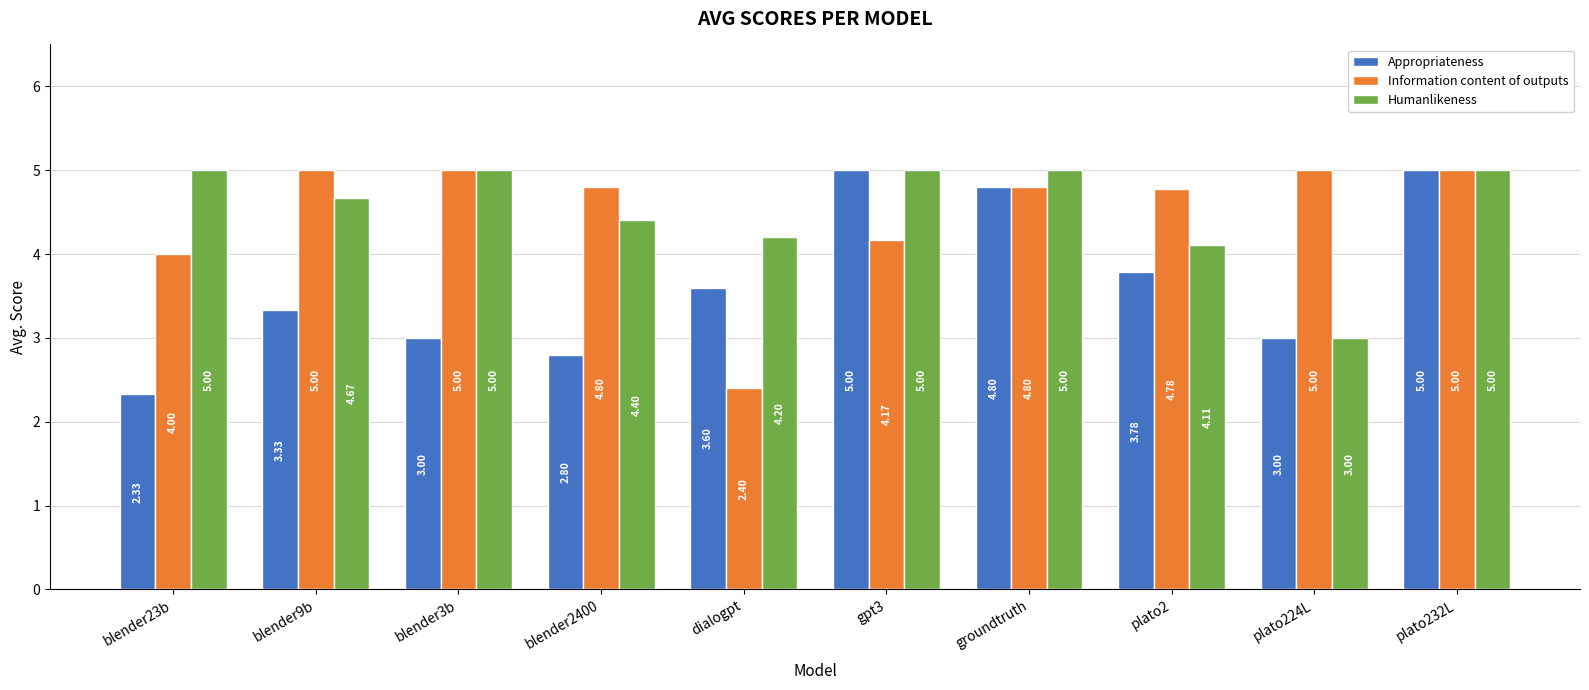

Which series has the widest spread of values?

Appropriateness